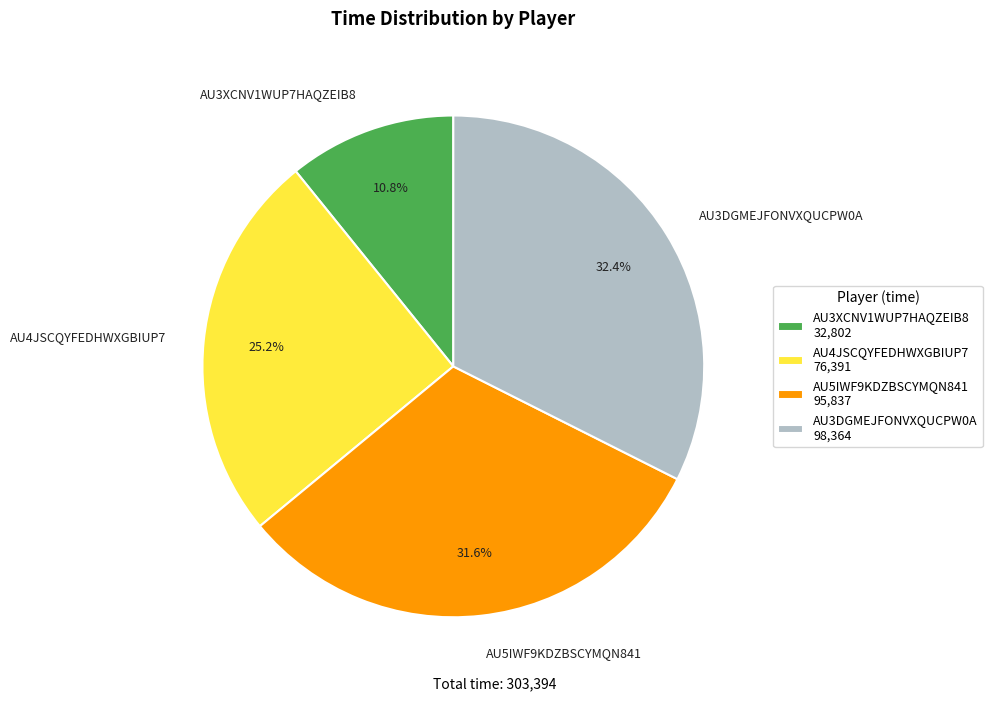

To the nearest percent, what is the difference between the AU3XCNV1WUP7HAQZEIB8 and AU4JSCQYFEDHWXGBIUP7 slice percentages?

14%